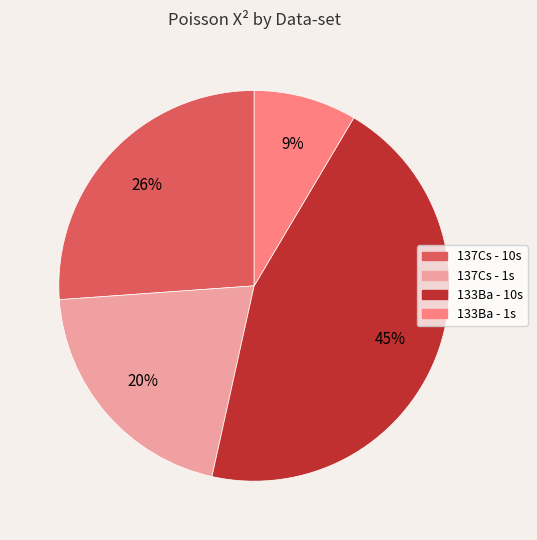

To the nearest percent, what is the average slice percentage?

25%